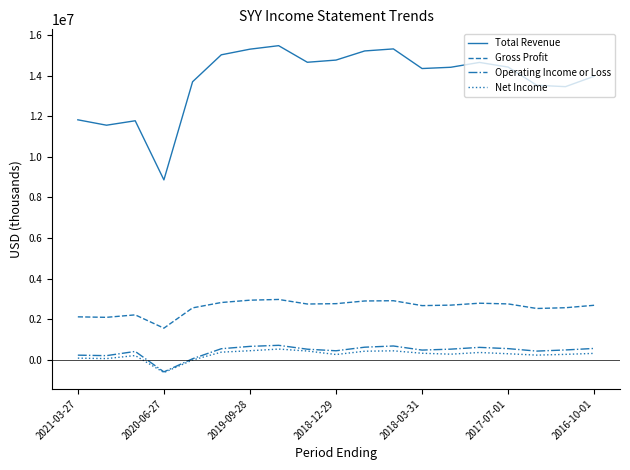

True or false: Gross Profit and Net Income cross at least once.

False